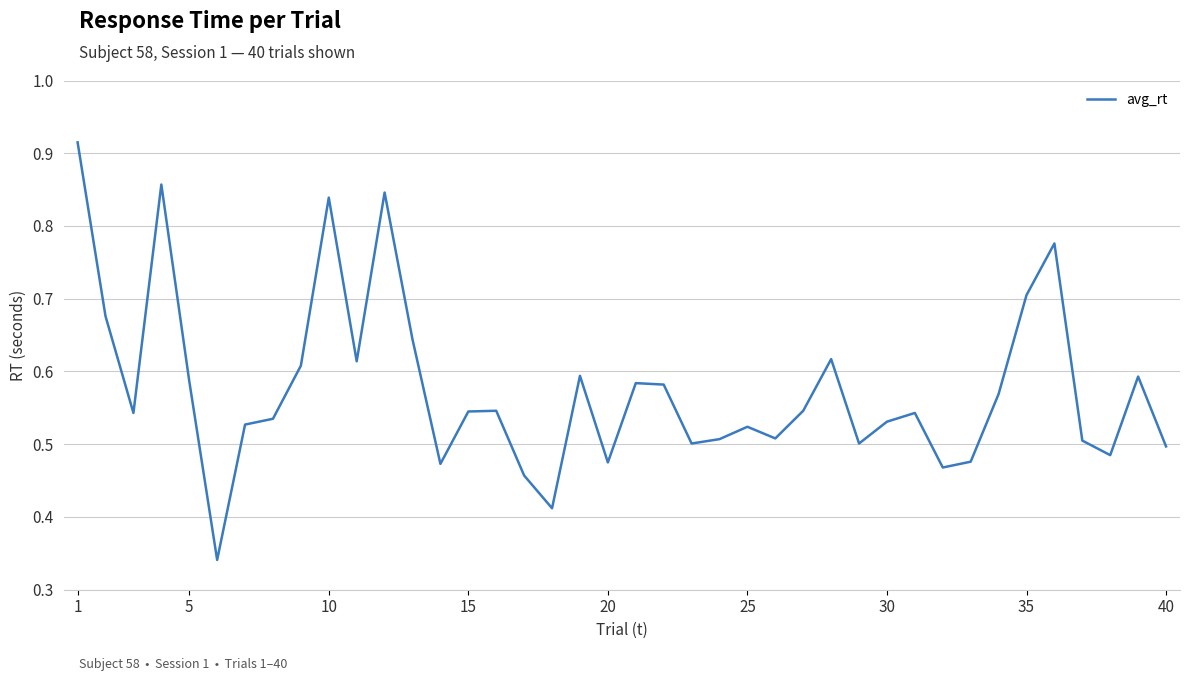

How many lines are shown in the chart?

1